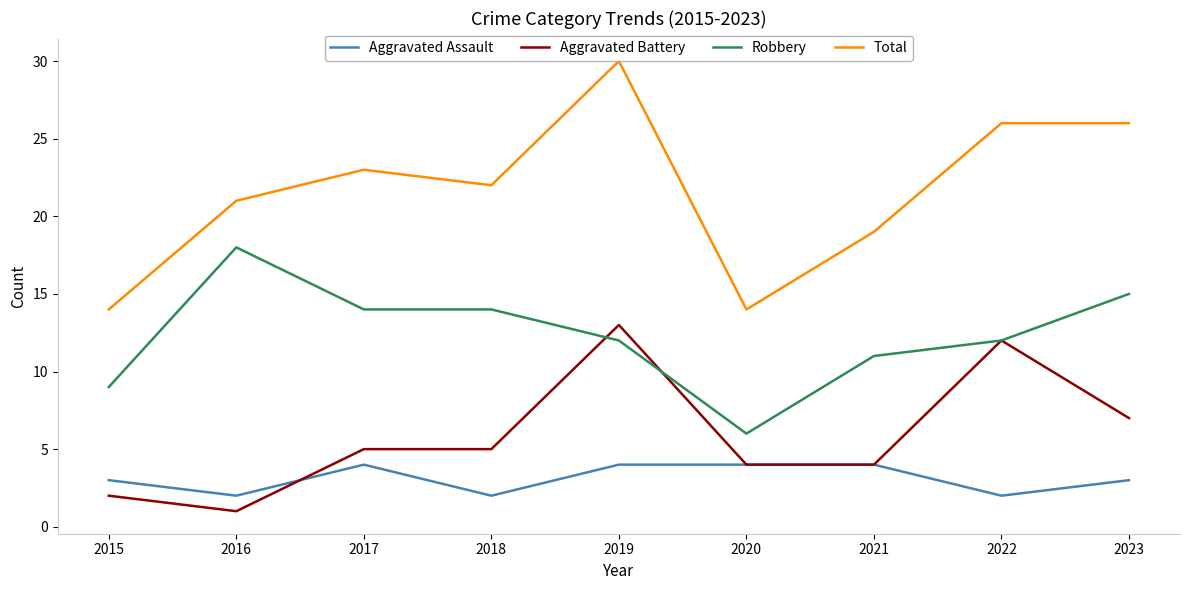

What is the approximate value of Aggravated Assault at 2023?

3